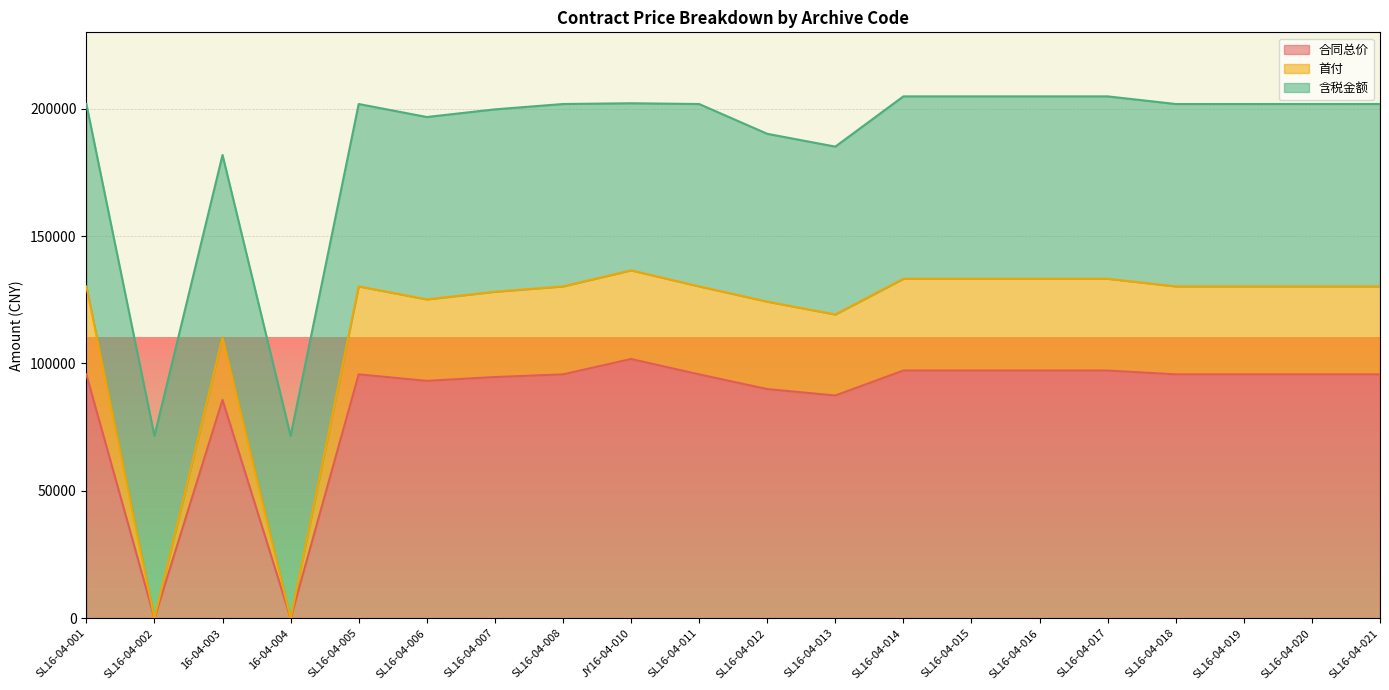

Is the value of 合同总价 at SL16-04-018 greater than the value of 首付 at 16-04-003?

No